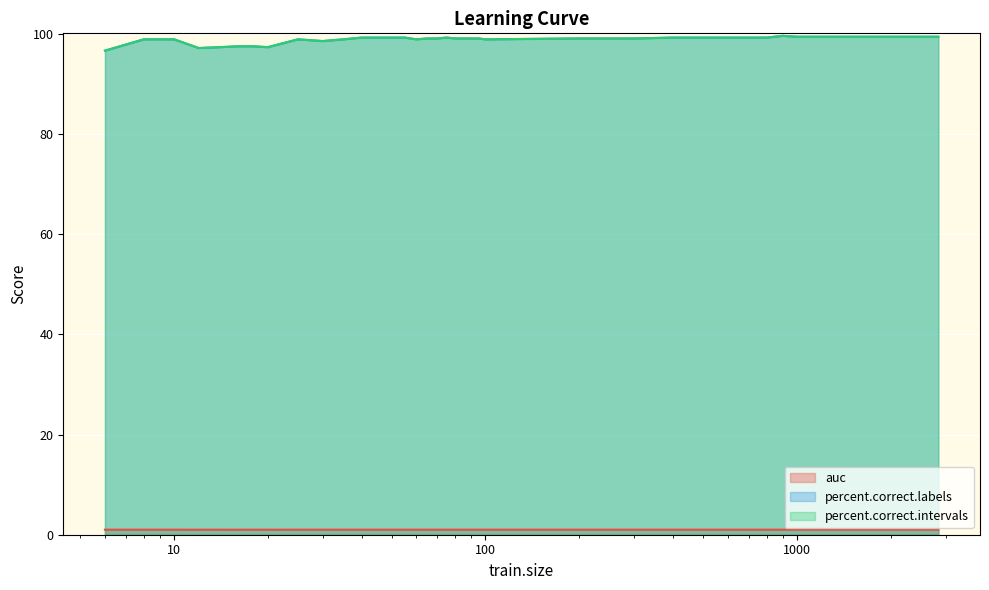

Between 35 and 200, which series saw the biggest shift?

percent.correct.labels